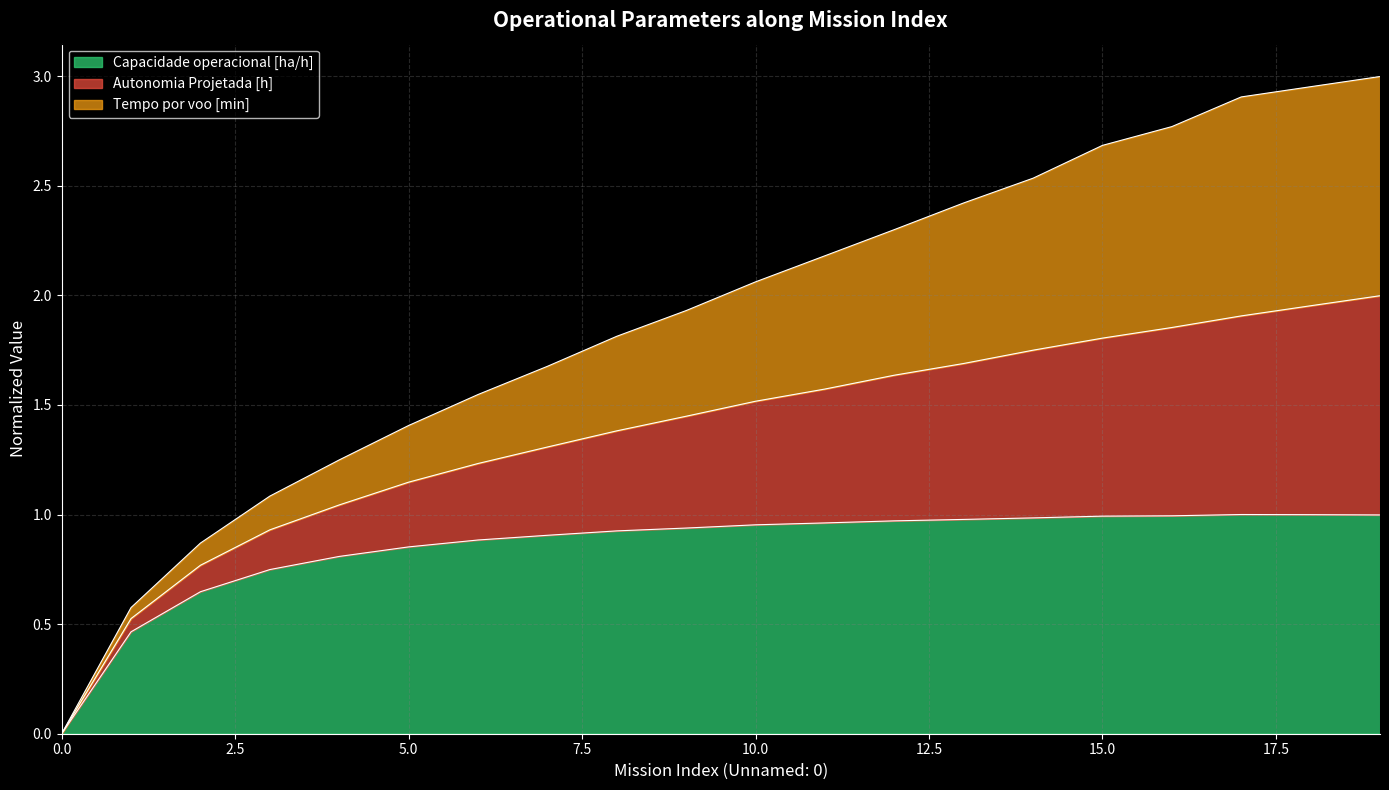

List the labels in order of Capacidade operacional [ha/h] value, largest first.

17, 18, 19, 16, 15, 14, 13, 12, 11, 10, 9, 8, 7, 6, 5, 4, 3, 2, 1, 0